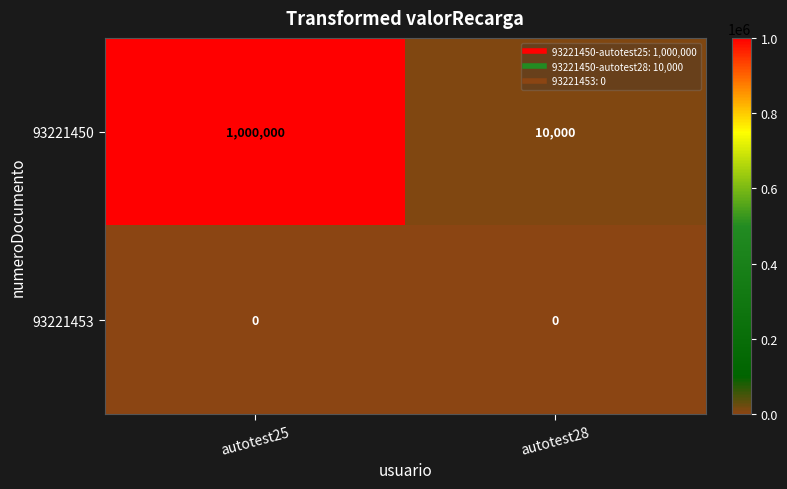

What is the difference between the 93221450 values at autotest25 and autotest28?

990000